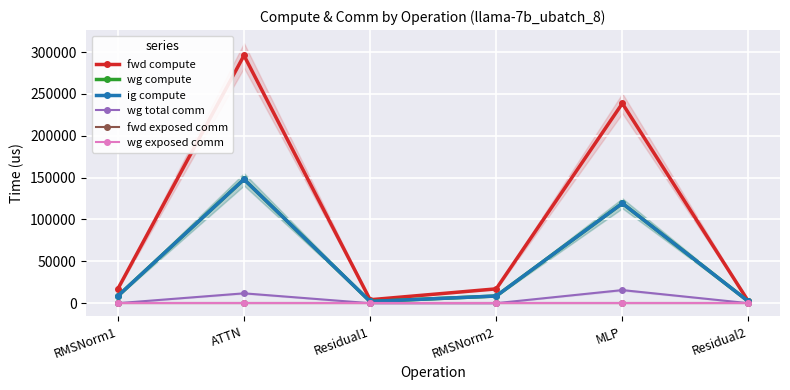

Which label corresponds to the largest value in the chart?

ATTN